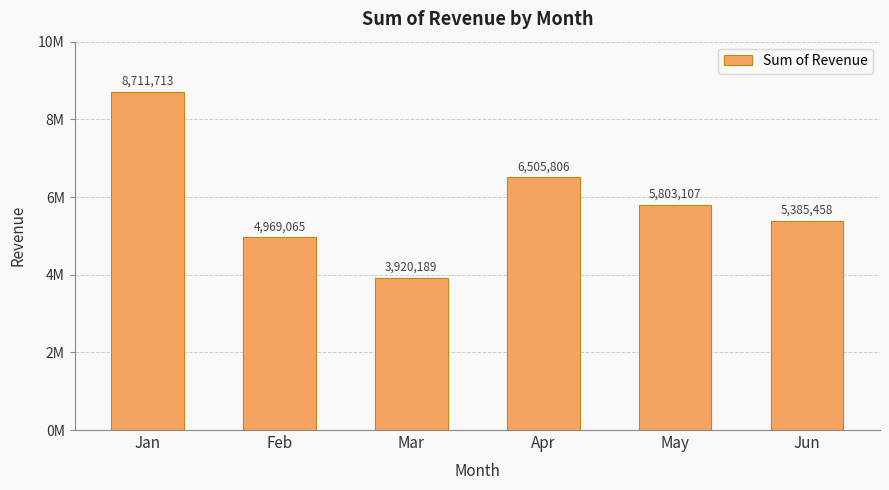

Rank the categories by value from highest to lowest.

Jan, Apr, May, Jun, Feb, Mar